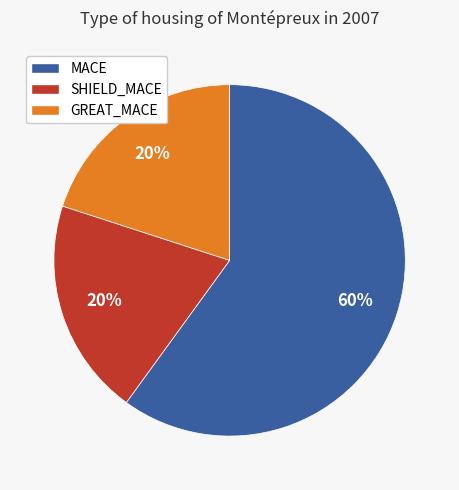

What is the majority slice?

MACE